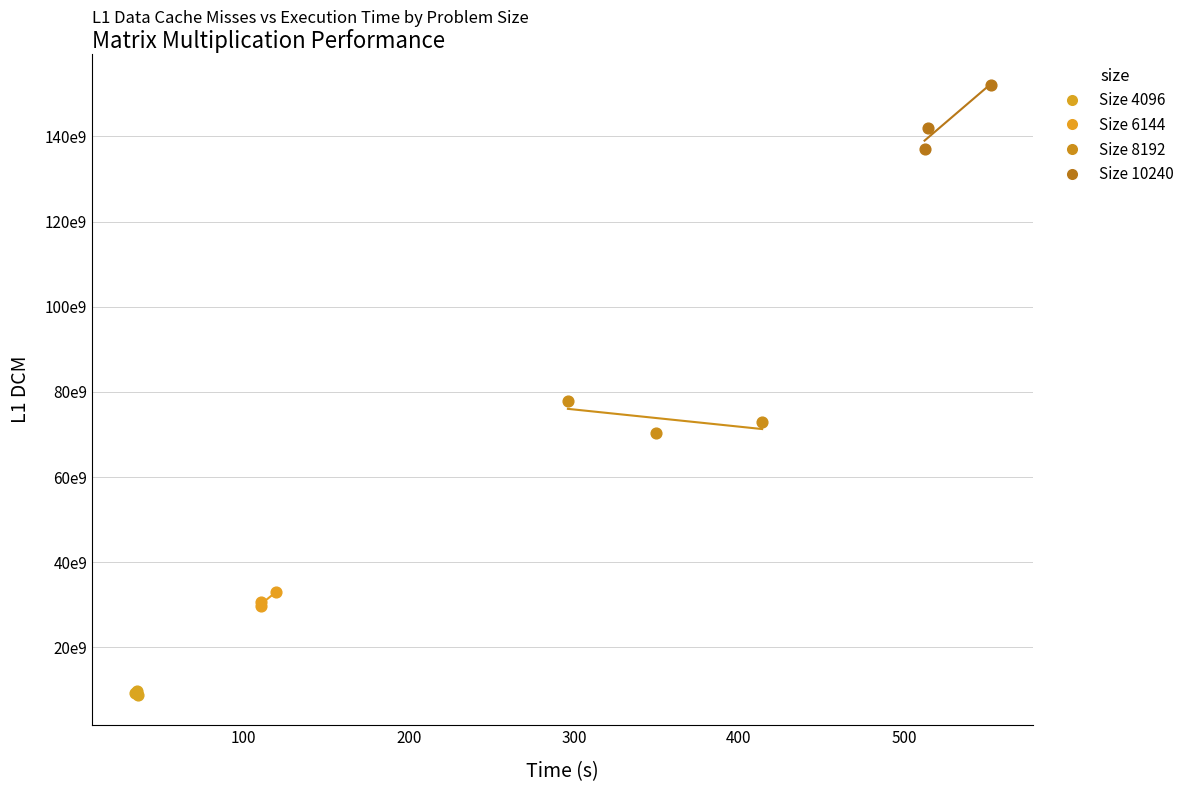

Which series reaches the maximum Y coordinate?

Size 10240